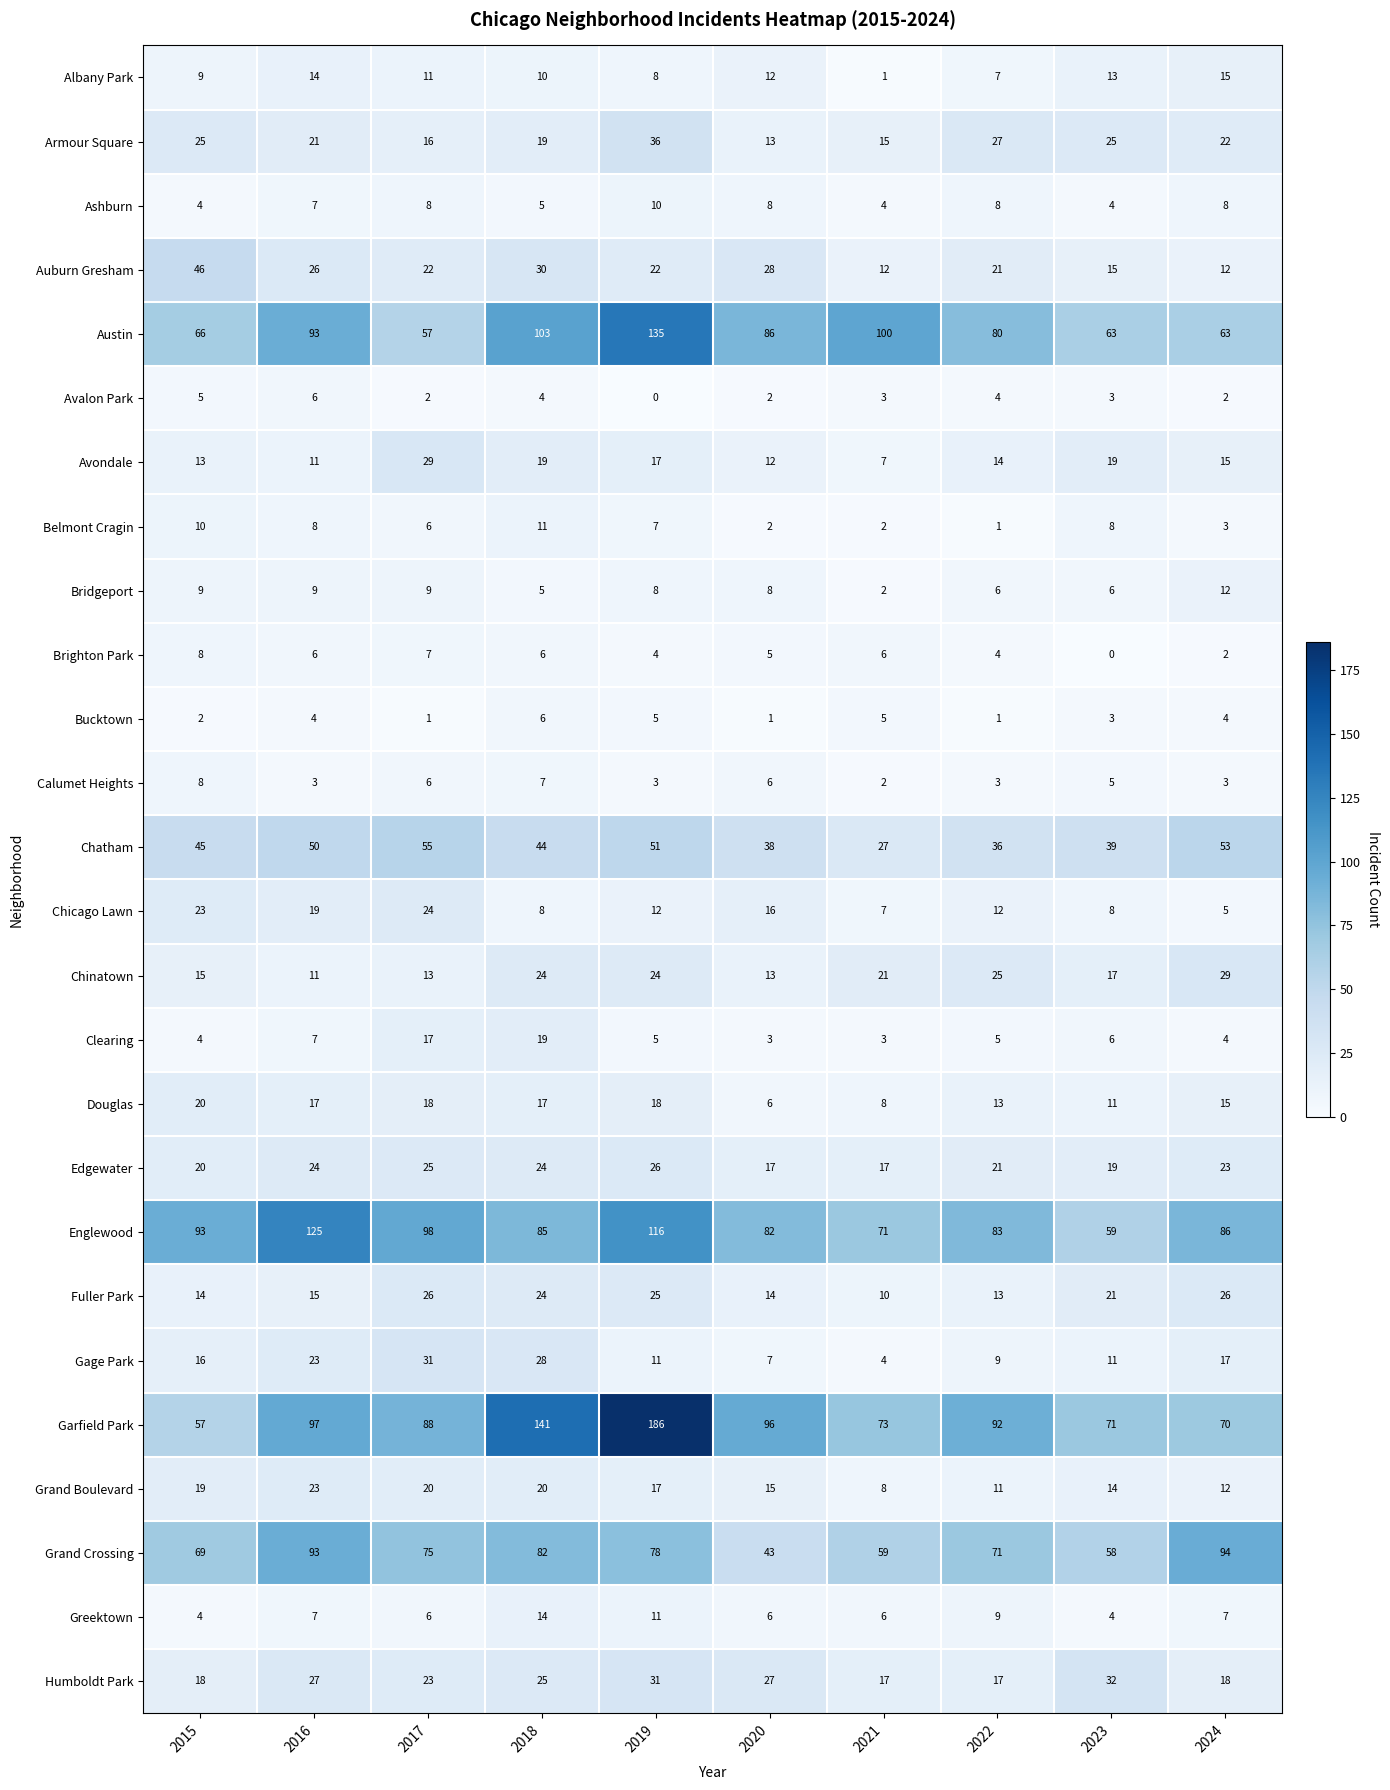

List the labels in order of Grand Crossing value, largest first.

2024, 2016, 2018, 2019, 2017, 2022, 2015, 2021, 2023, 2020